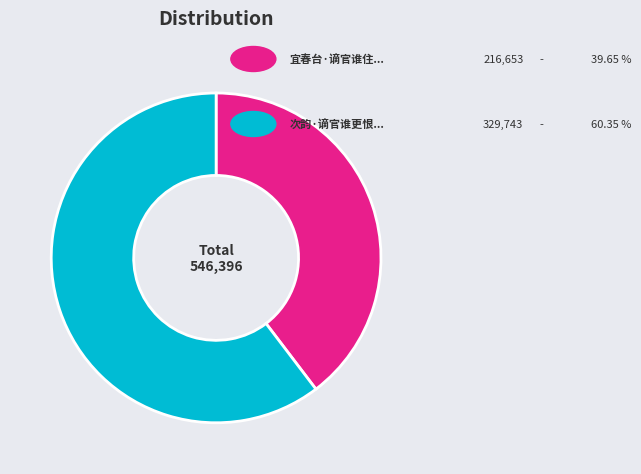

Is there a majority slice in this chart?

Yes